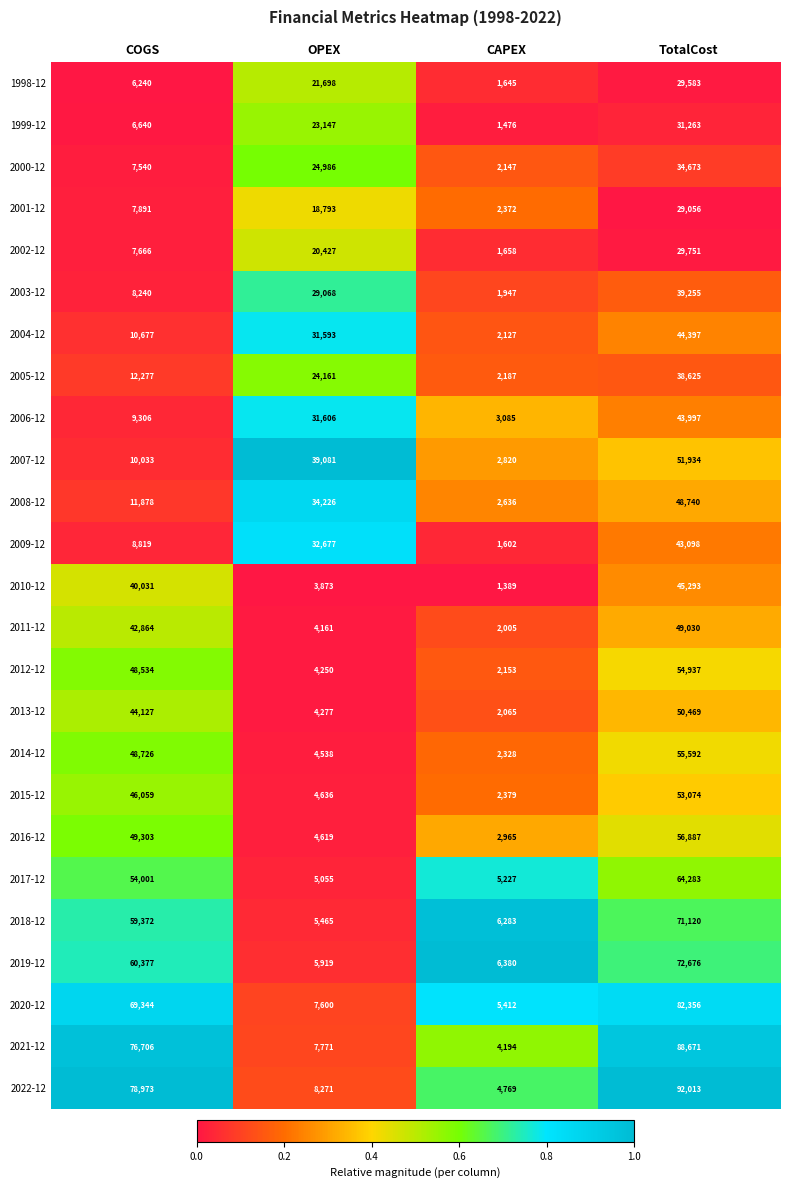

Is the value of 1998-12 at TotalCost greater than the value of 2000-12 at CAPEX?

Yes